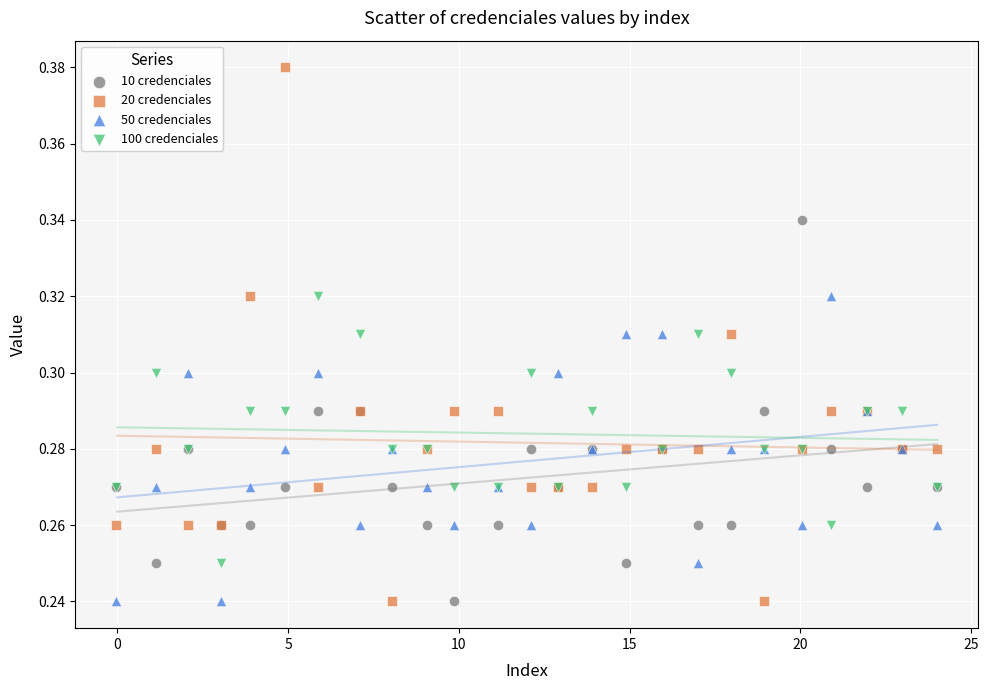

Which series contains the highest Y value?

20 credenciales